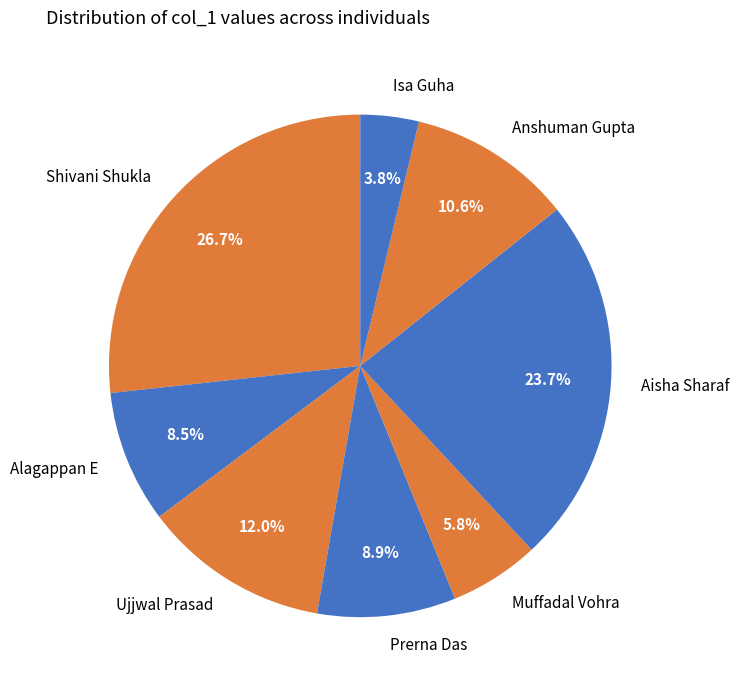

What is the ratio of the value at Isa Guha to the value at Anshuman Gupta?

0.4